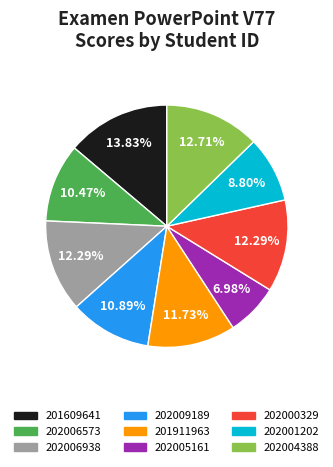

Is it true that 202001202 is 9% of the pie?

True